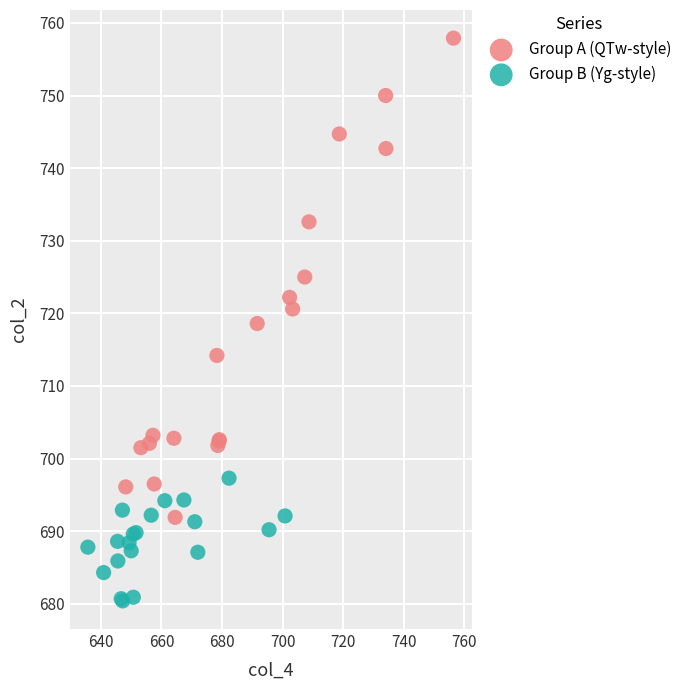

Which series contains the lowest Y value?

Group B (Yg-style)